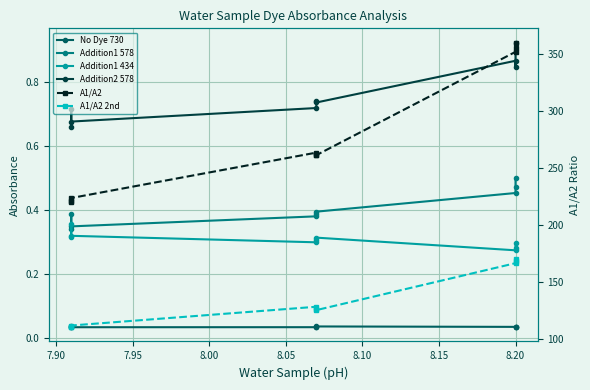

True or false: A1/A2 2nd has more than 2 points higher than both neighbors.

False